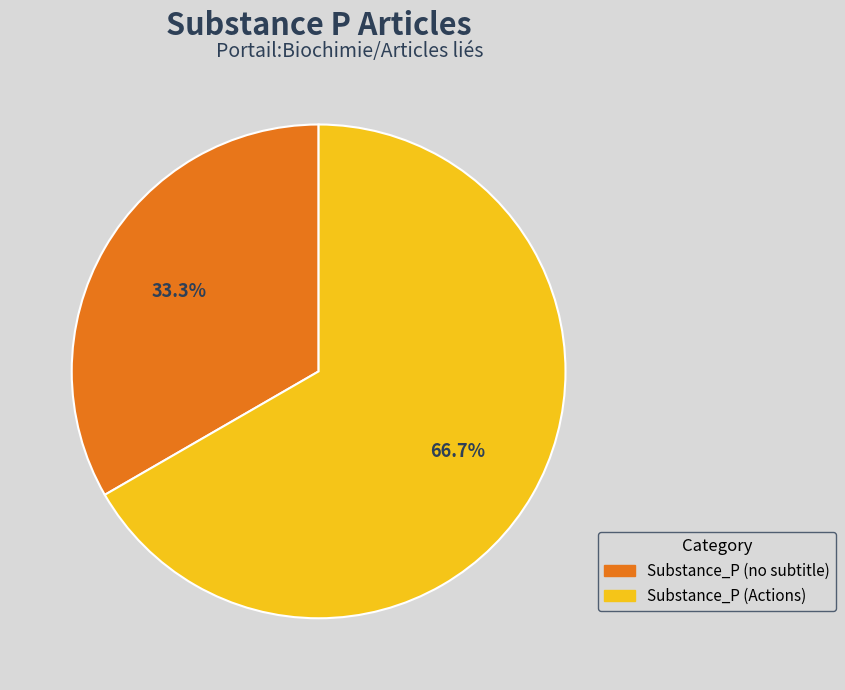

Does any single category account for the majority?

Yes